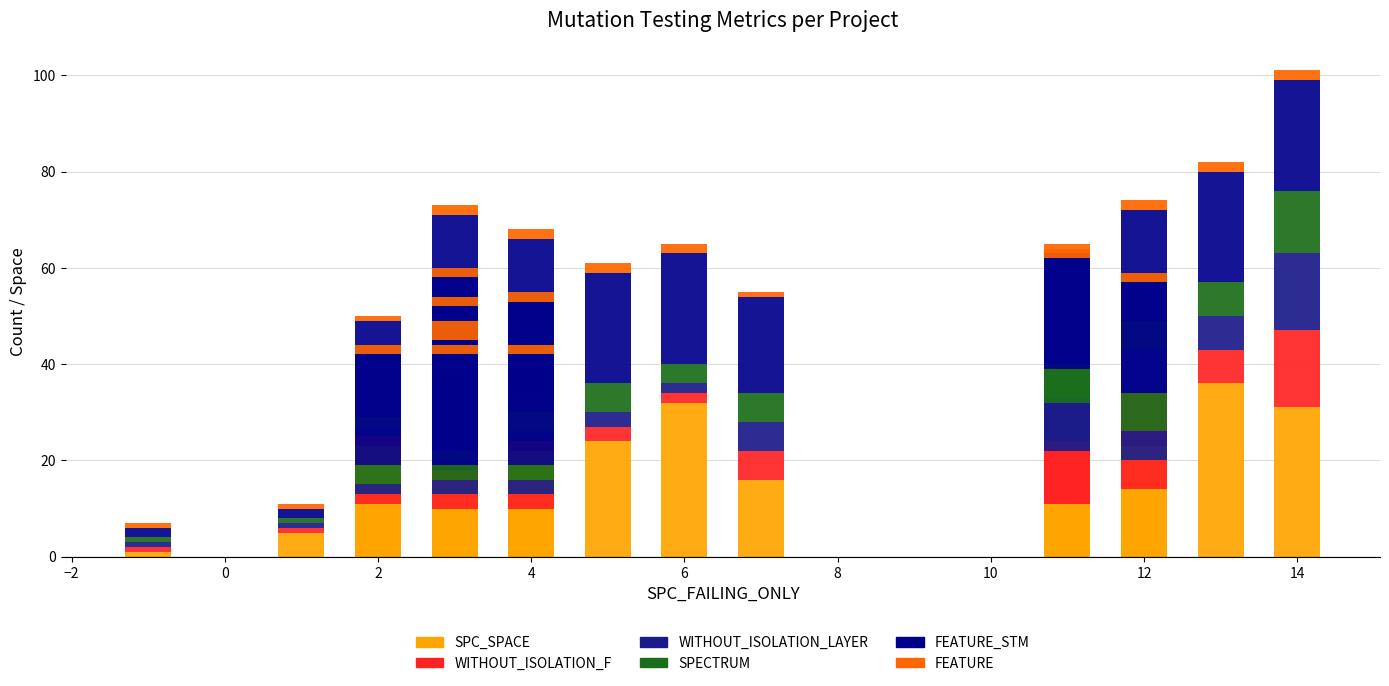

Between 0 and 14, which is larger?

14